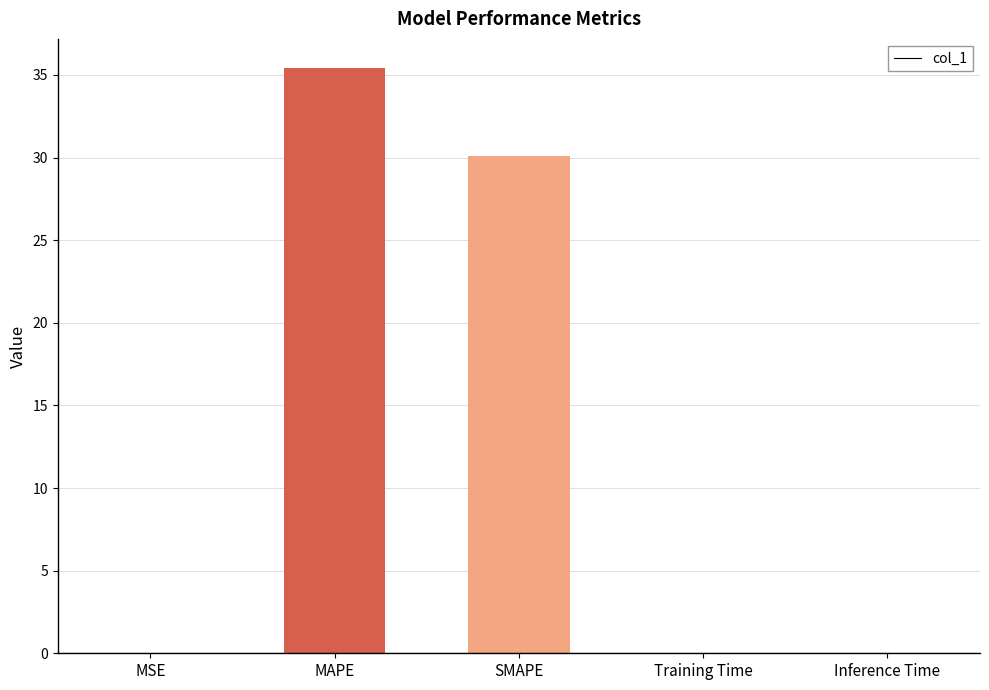

What is the difference between the values at MAPE and MSE?

35.4